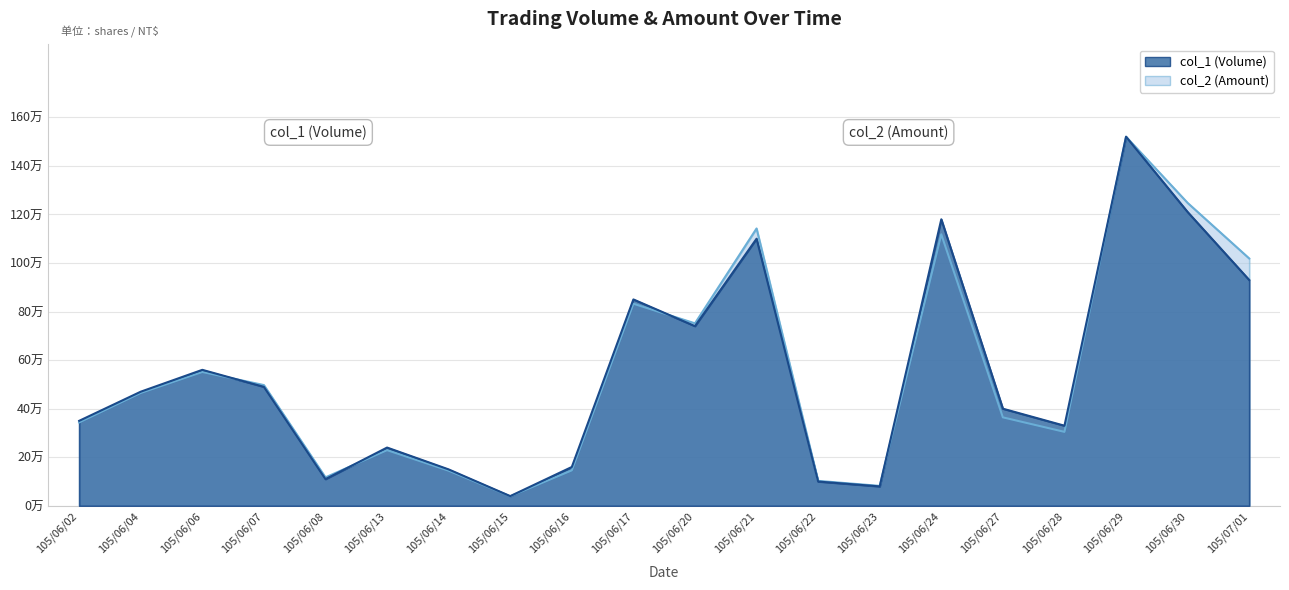

Between 105/06/14 and 105/06/13, which is larger?

105/06/13